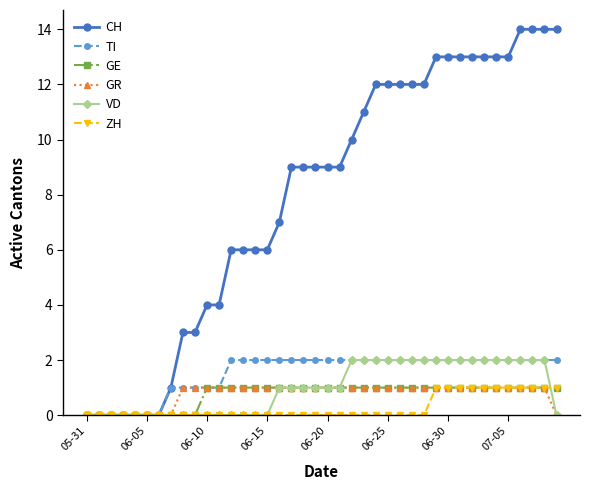

What is the maximum value shown in the chart?

14